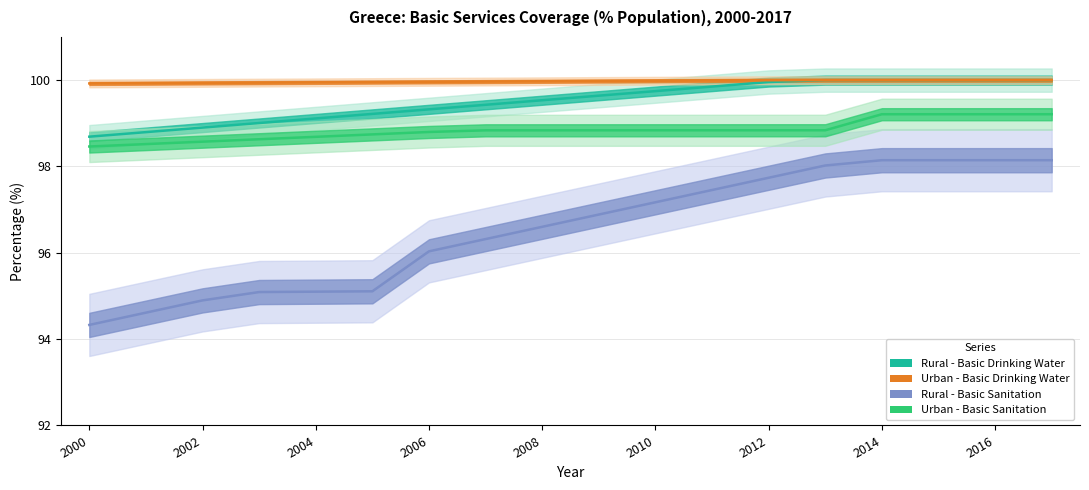

Rank the series by their maximum value, from highest to lowest.

Rural - Basic Drinking Water, Urban - Basic Drinking Water, Urban - Basic Sanitation, Rural - Basic Sanitation